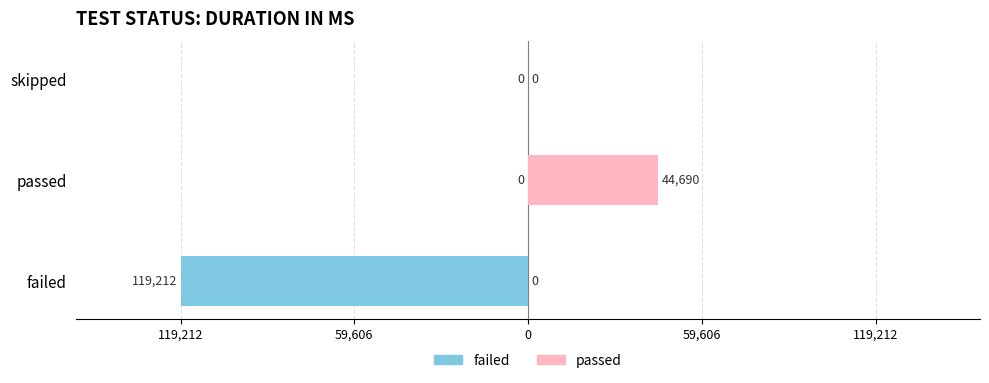

What is the difference between the maximum and minimum values in the passed series?

44690